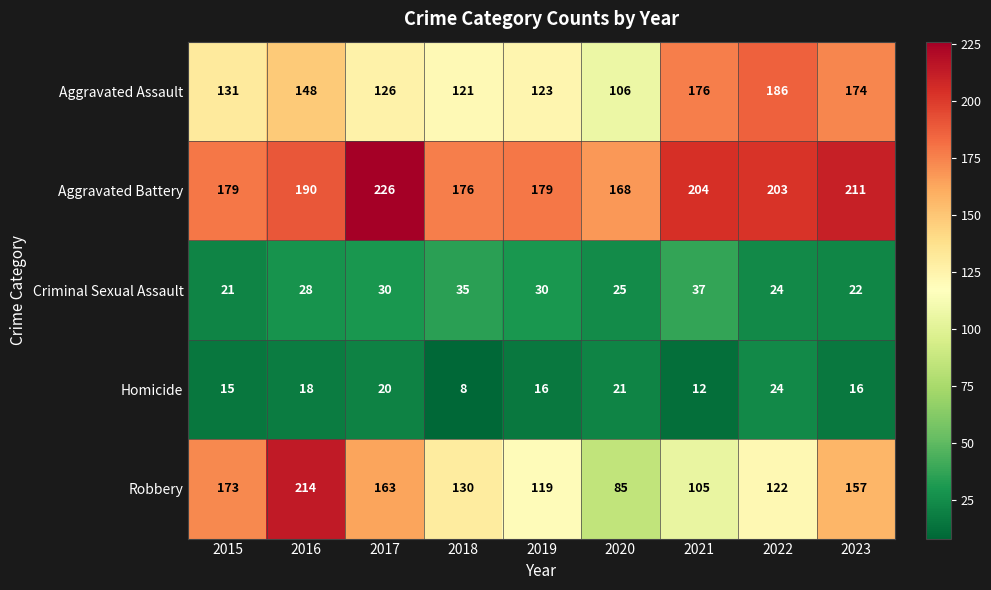

Which category has the lowest value in the Homicide series?

2018